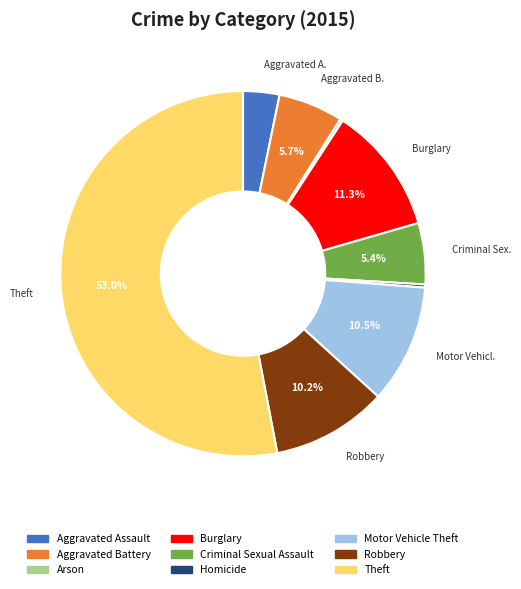

Is there any slice that represents more than half of the pie?

Yes